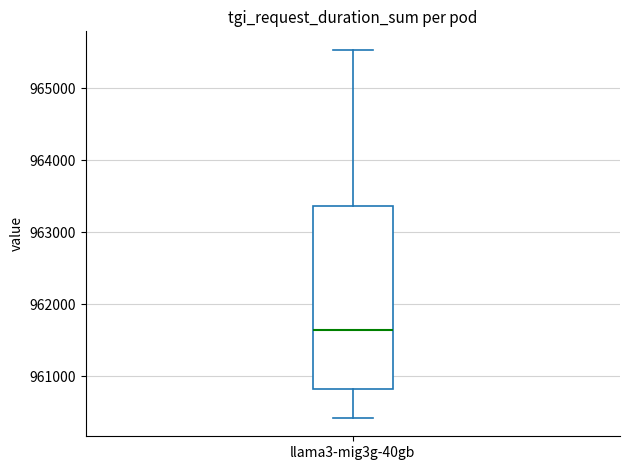

Where is the upper edge of the box for llama3-mig3g-40gb on the y-axis? The values are not printed on the chart, so give them approximately, as read against the axis.

963400